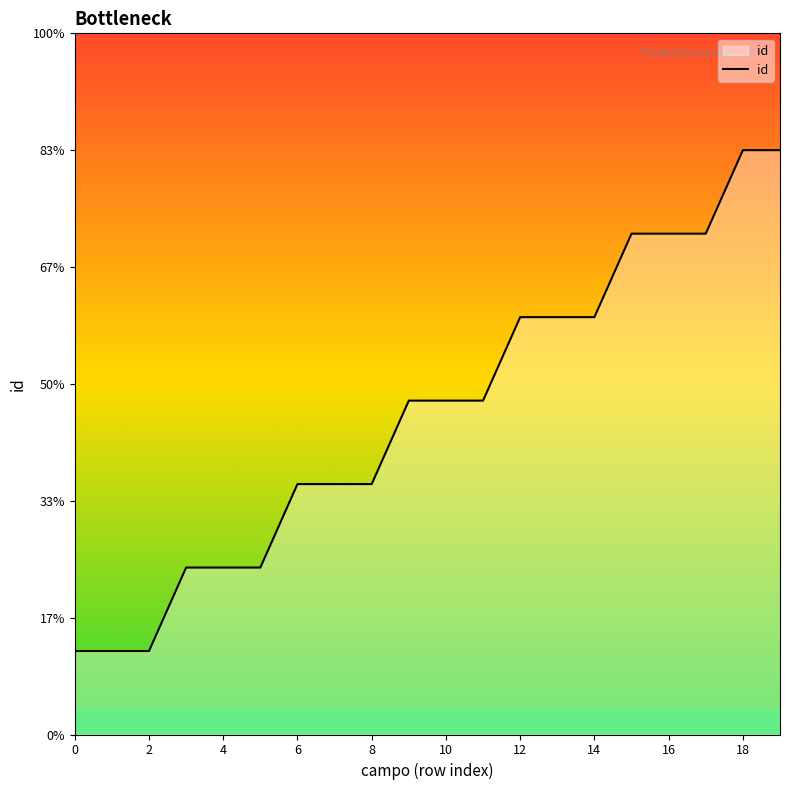

Does the chart have visible grid lines?

No